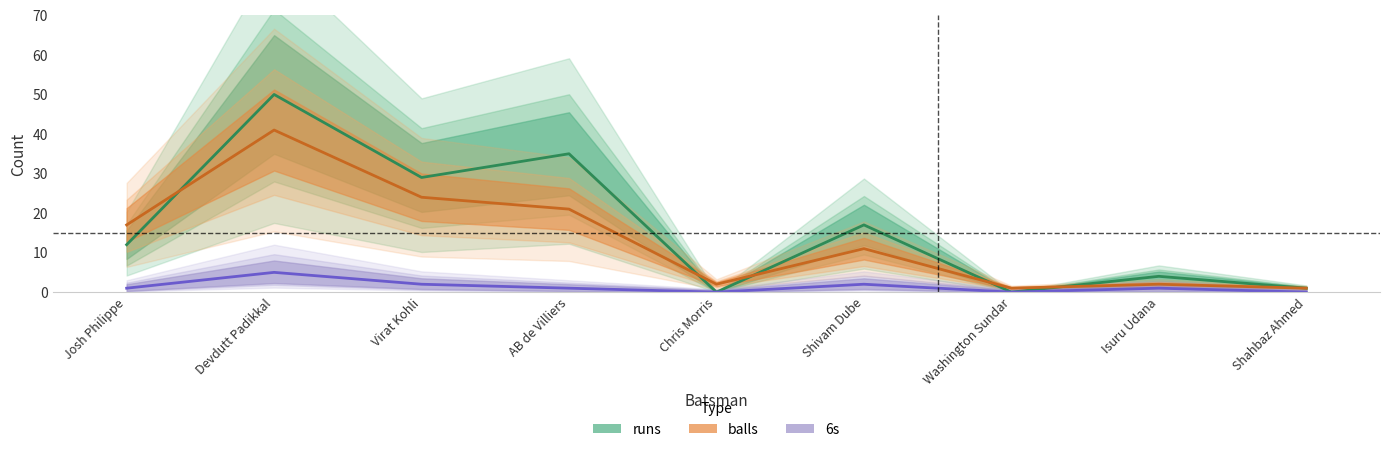

What is the difference between the second highest and second lowest values in the 6s series?

2